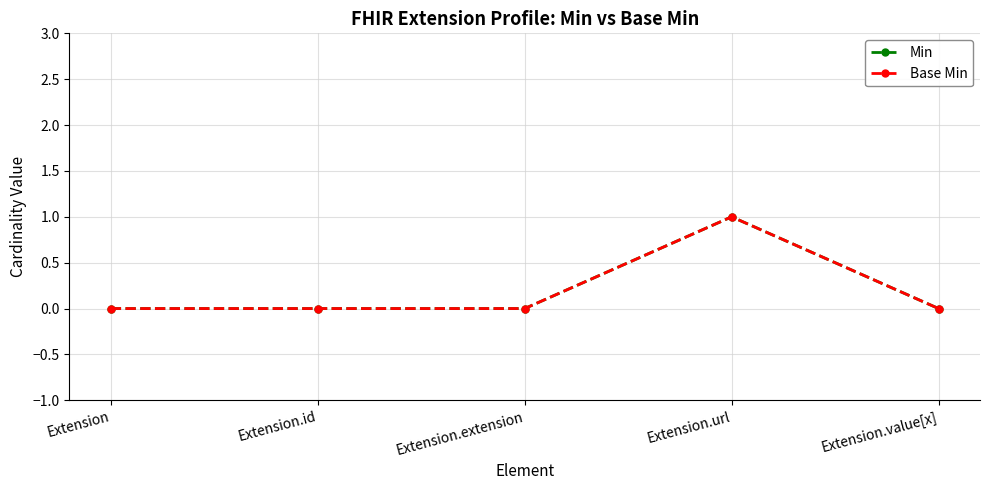

Is it true that Min equals 0 at Extension?

True